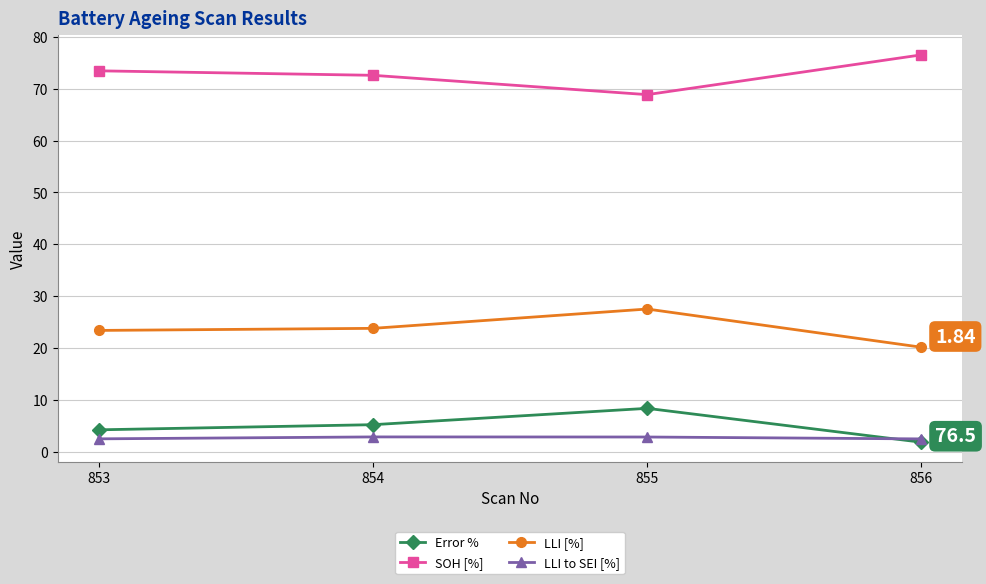

How many data points in SOH [%] are above 73?

2